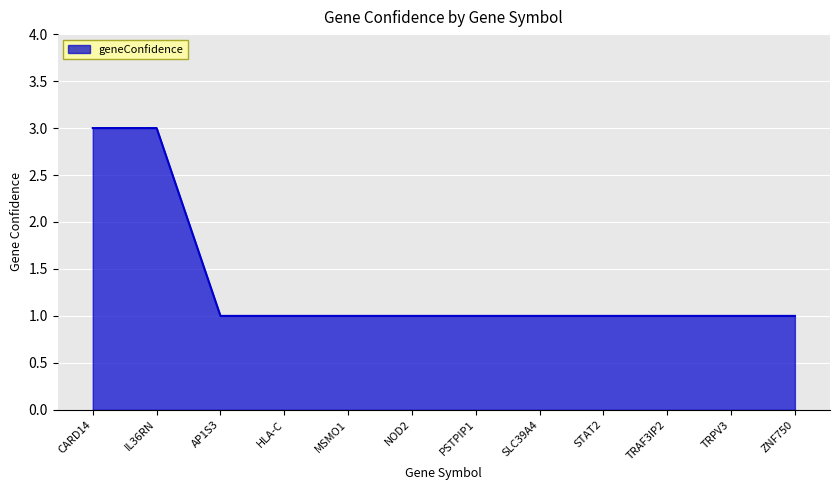

What is the maximum value shown in the chart?

3